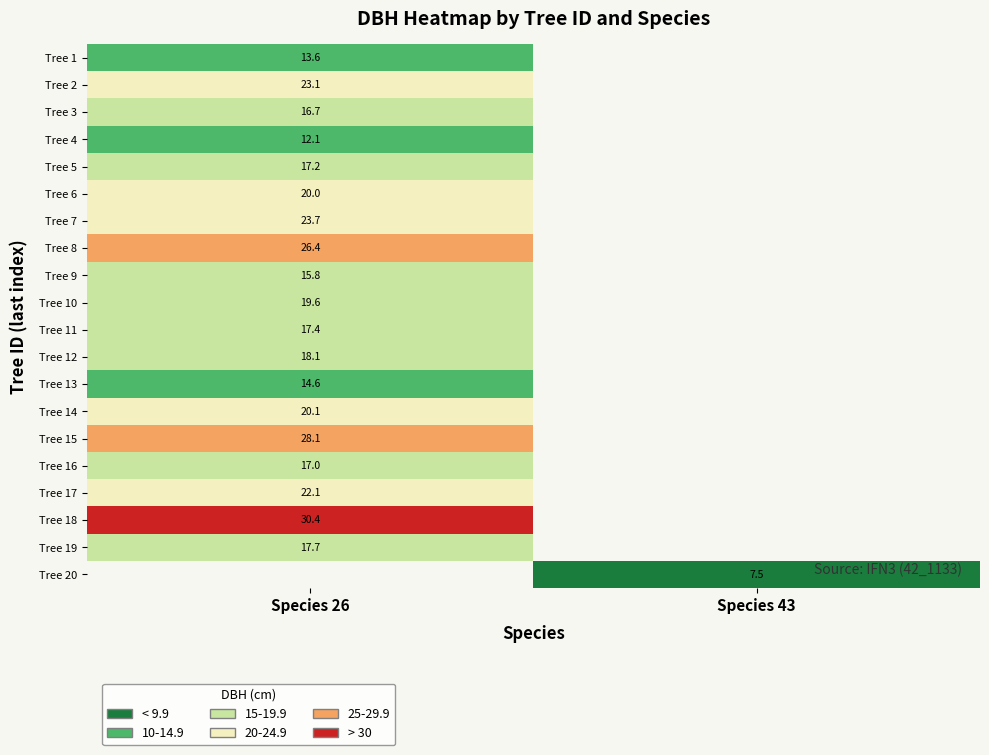

Rank the series by their maximum value, from lowest to highest.

Tree 4, Tree 1, Tree 13, Tree 9, Tree 3, Tree 16, Tree 5, Tree 11, Tree 19, Tree 12, Tree 10, Tree 6, Tree 14, Tree 17, Tree 2, Tree 7, Tree 8, Tree 15, Tree 18, Tree 20